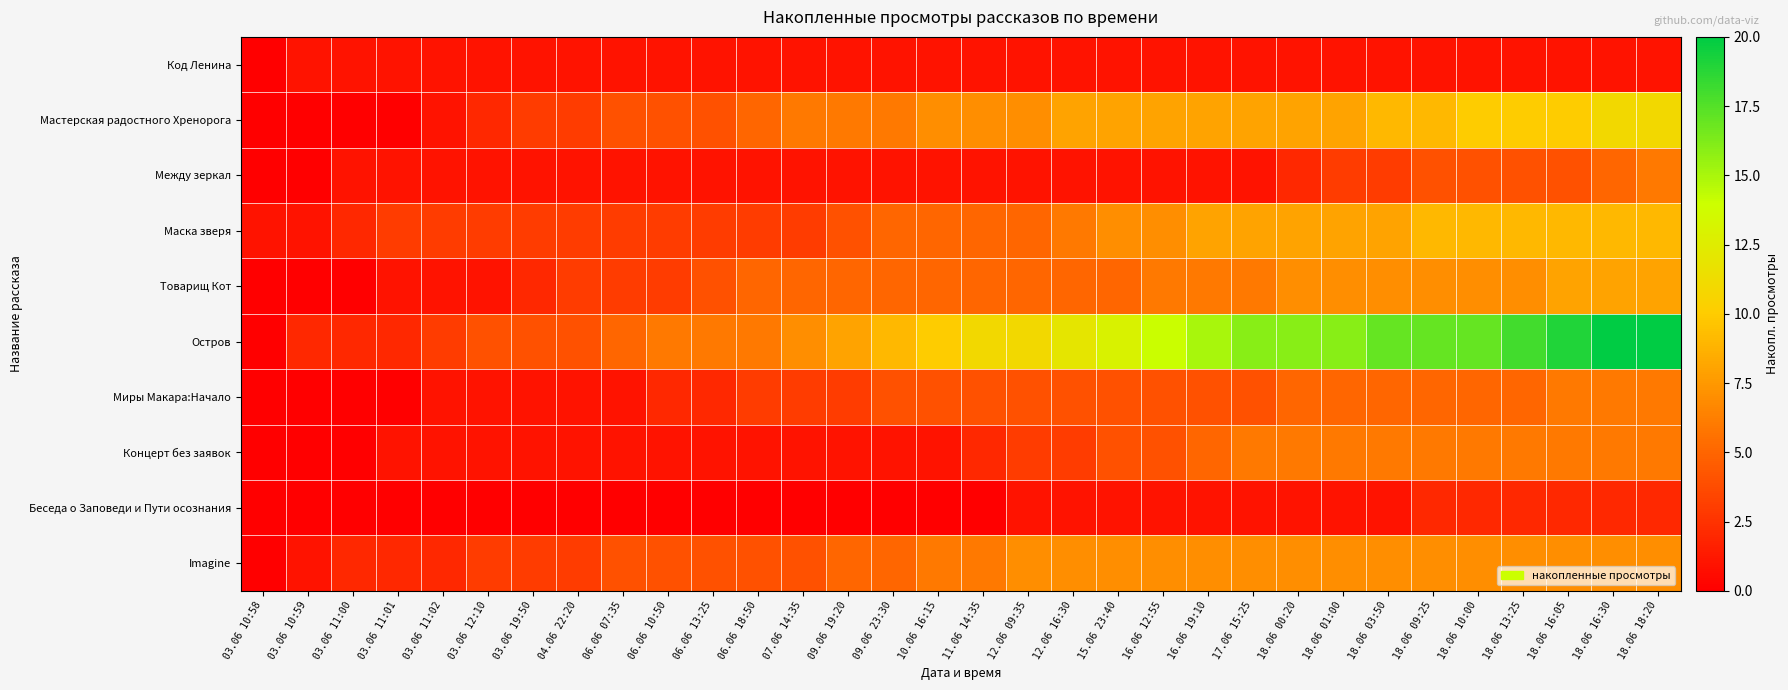

Which series has the widest spread of values?

Остров